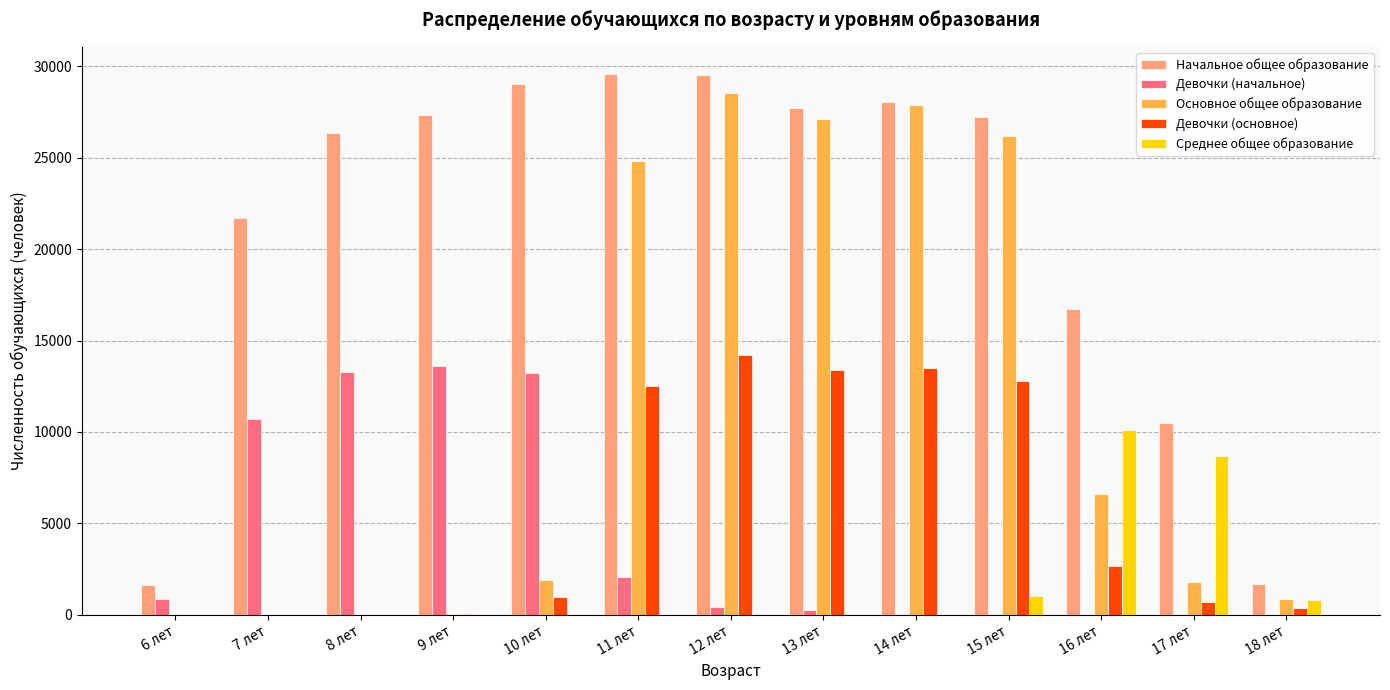

At which category is the sum across all series the highest?

12 лет